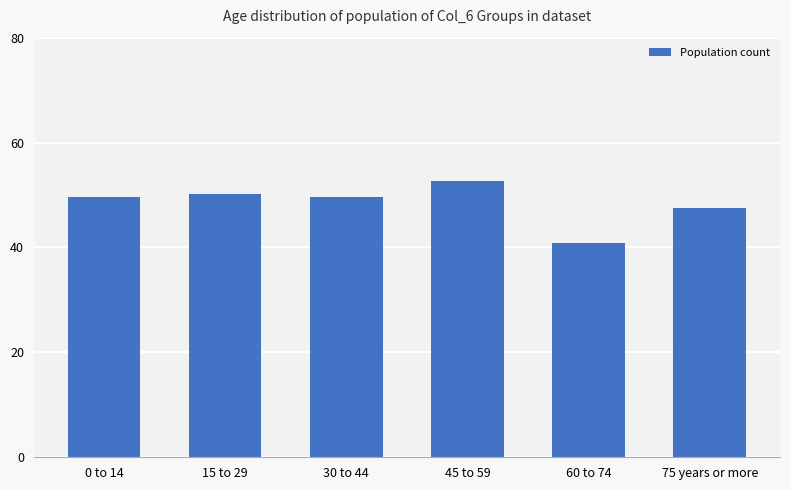

What is the minimum value shown in the chart?

40.8